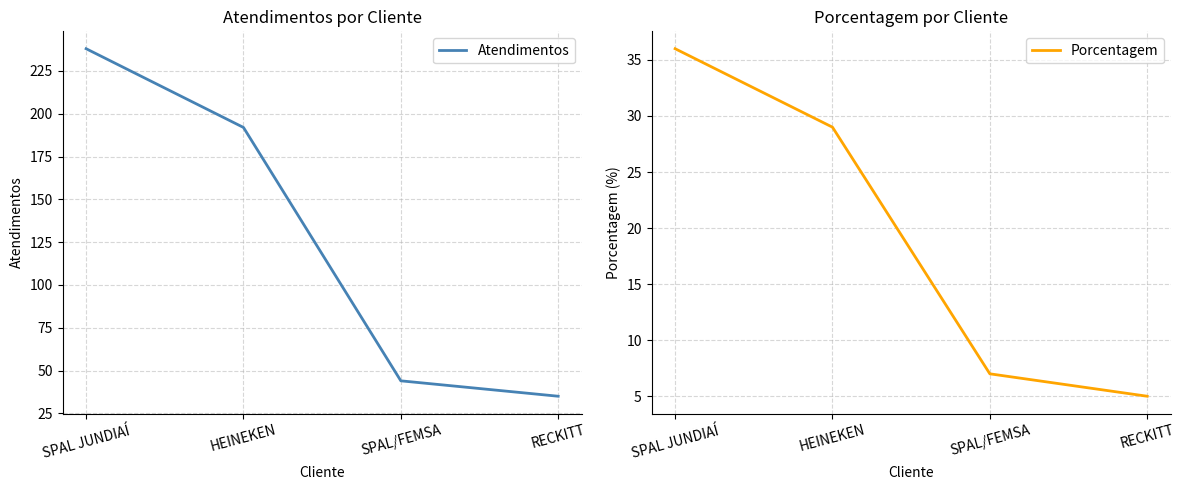

Does the chart have visible grid lines?

Yes